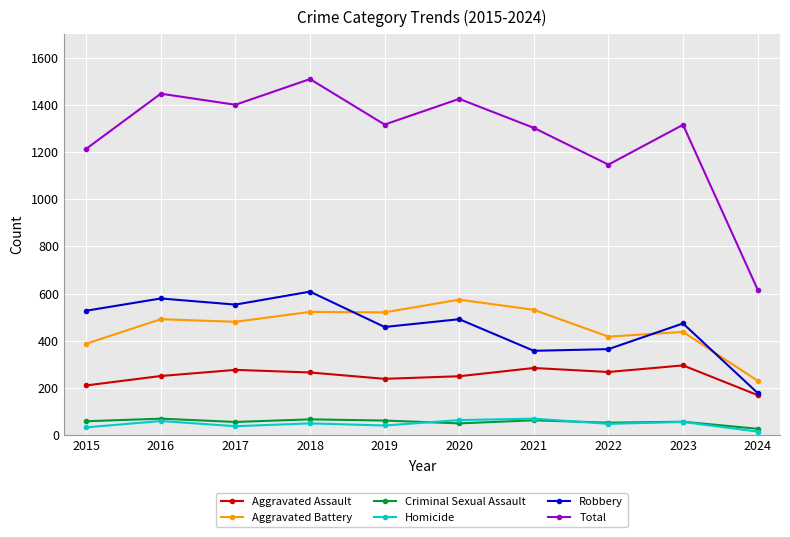

What is the highest value of the Homicide series?

69